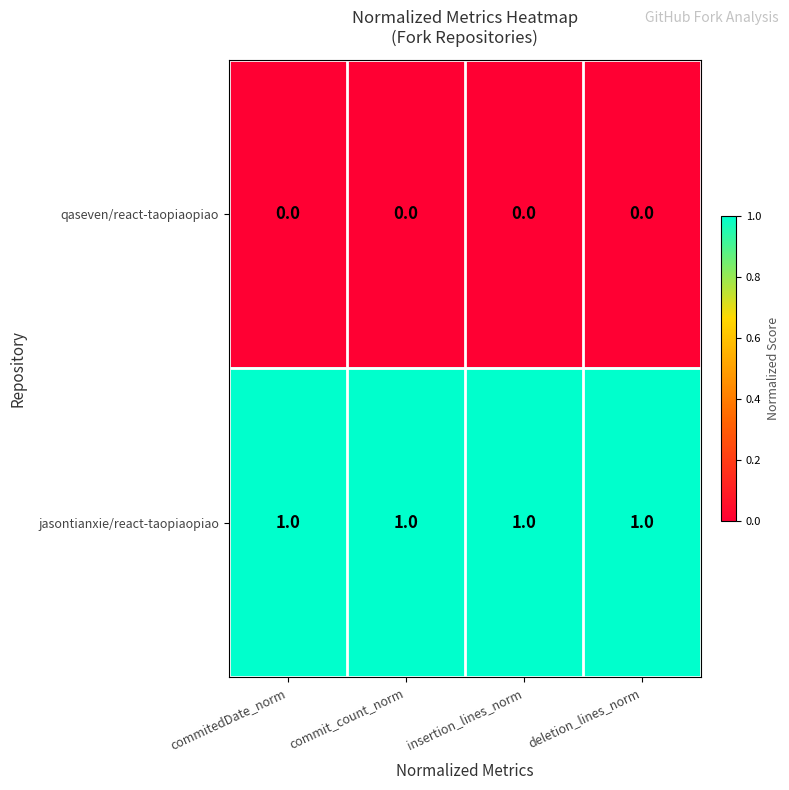

Which series has the largest total across all categories?

jasontianxie/react-taopiaopiao